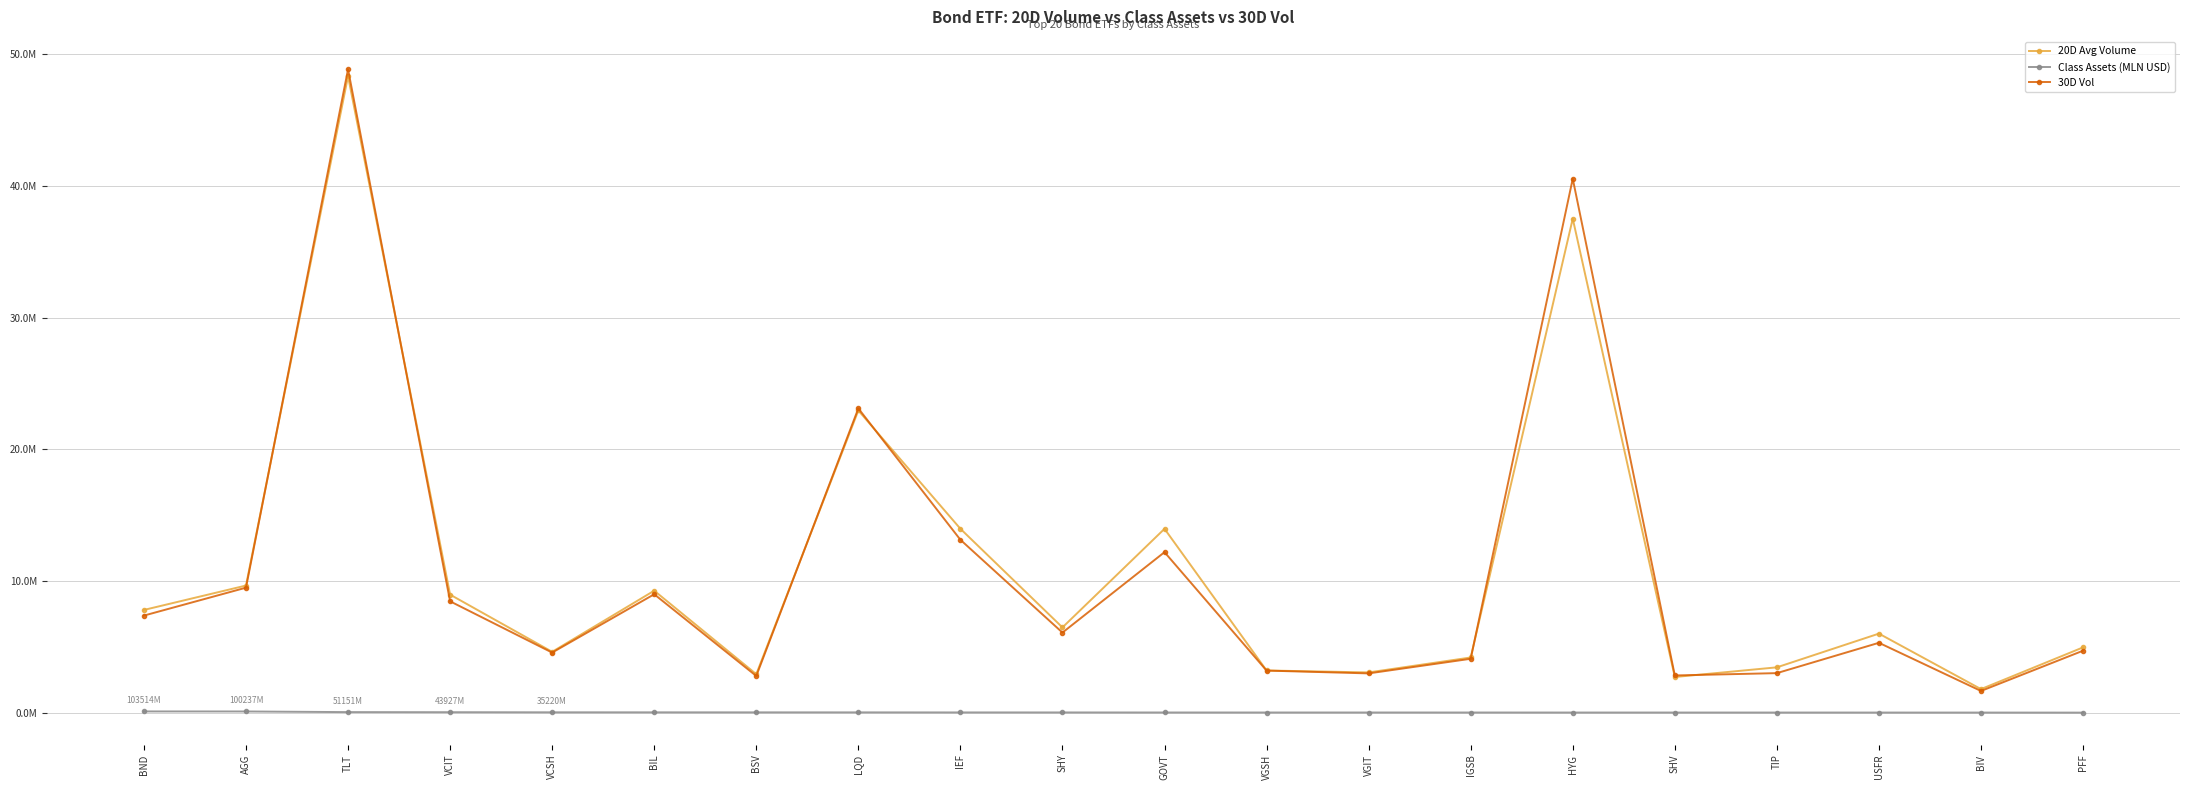

What is the label of the 5th point from the right?

SHV